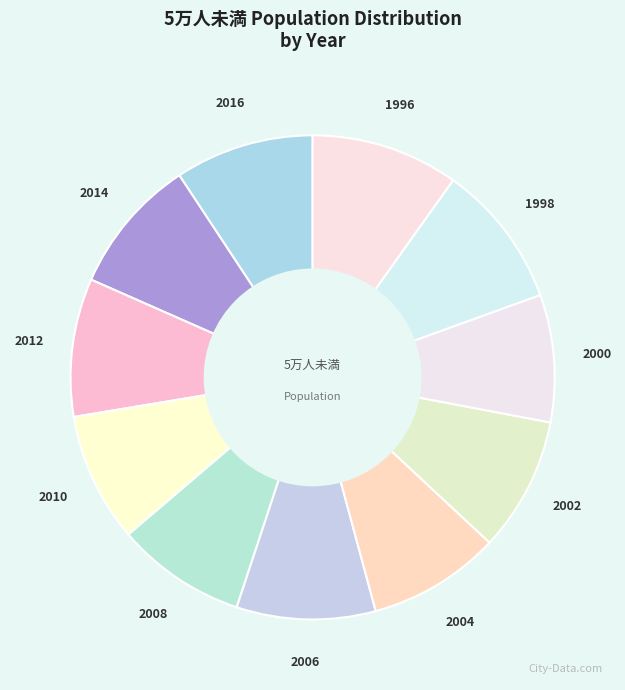

Is it true that 1996 is 10% of the pie?

True